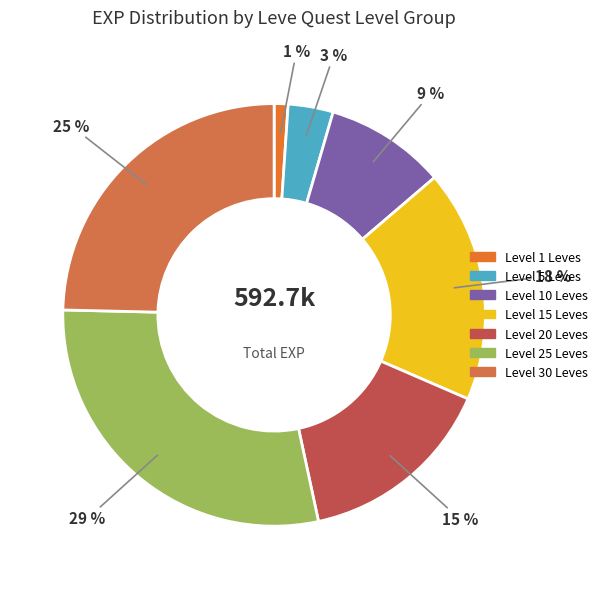

Is there a majority slice in this chart?

No